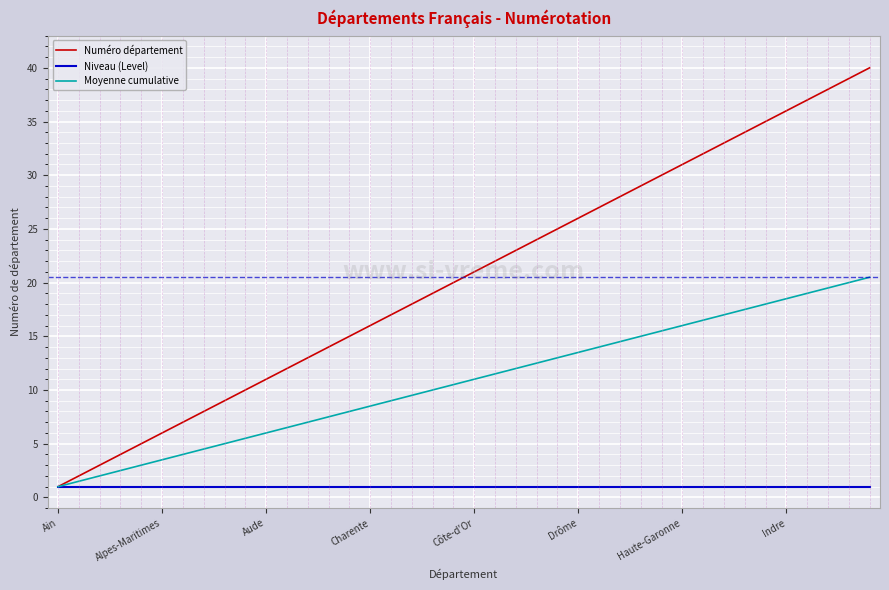

What is the minimum value shown in the chart?

1.0